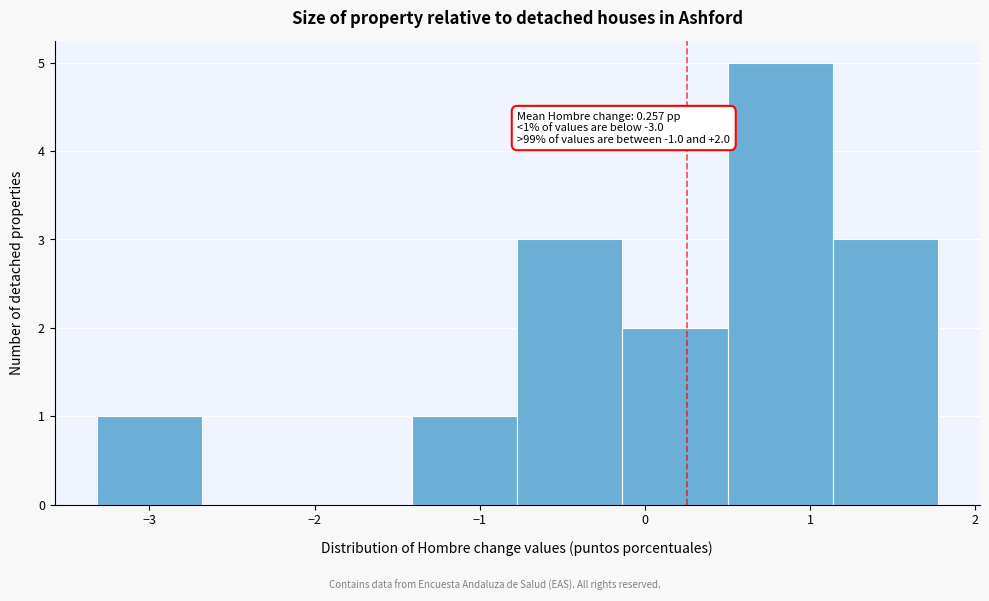

Which range on the x-axis has the tallest bar?

0.5 to 1.1